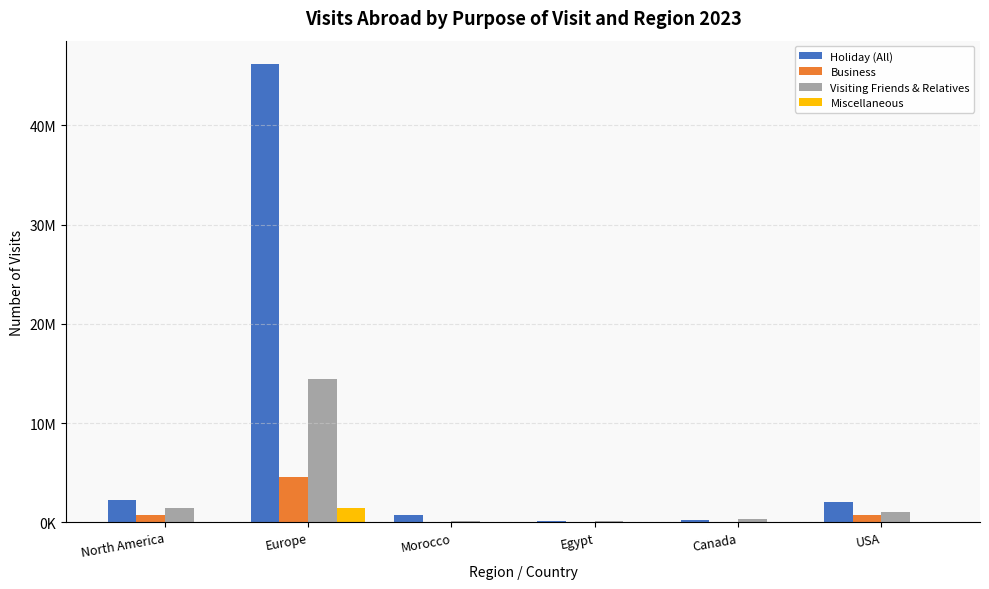

What is the sum of the Business values at Morocco and North America?

797000